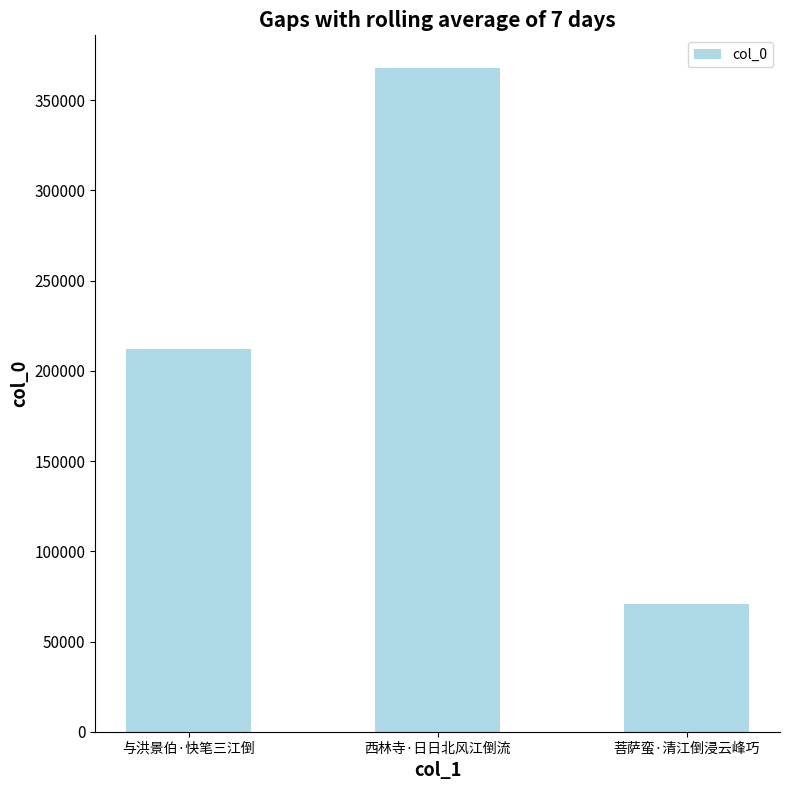

Reading left to right, transcribe all the data shown in this chart.

212226	367599	70960